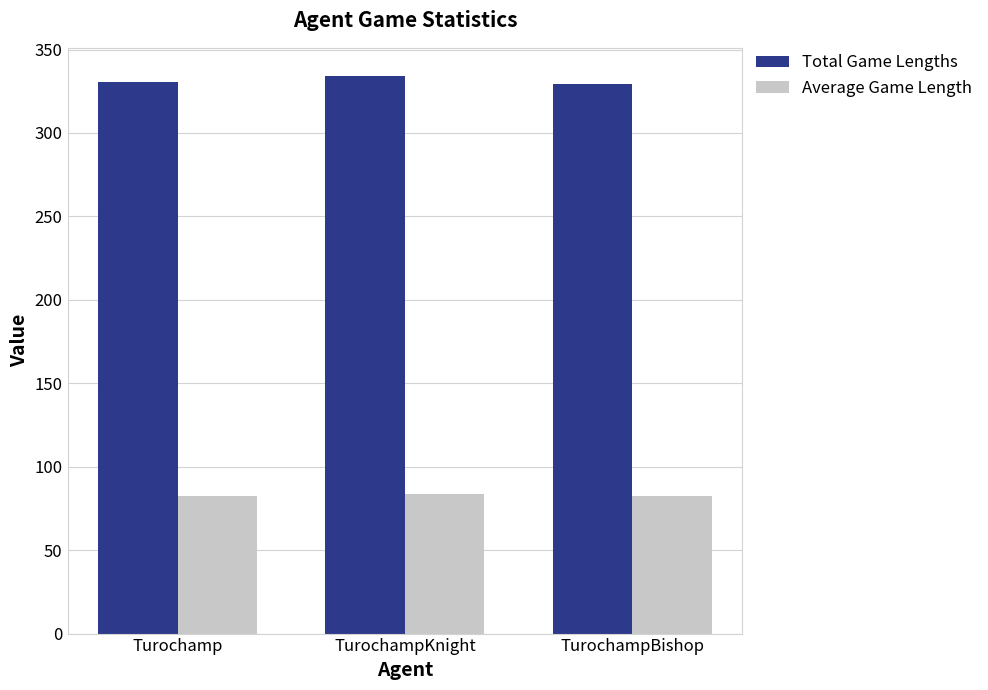

What is the difference between the highest and lowest values at TurochampKnight?

250.7